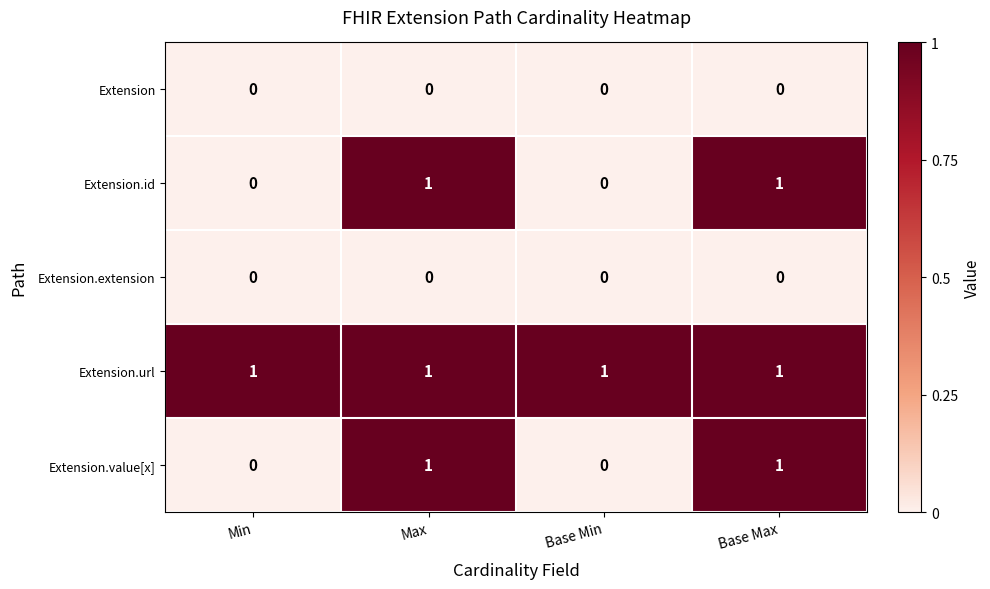

How many Extension.value[x] values are between 0 and 1?

4